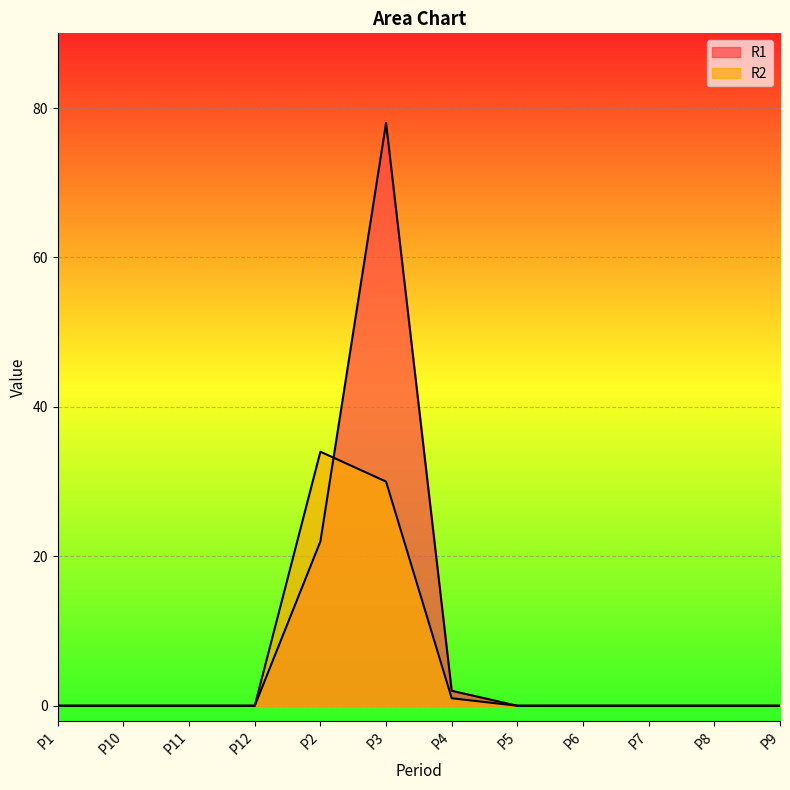

What are all the series names shown in the legend?

R1, R2